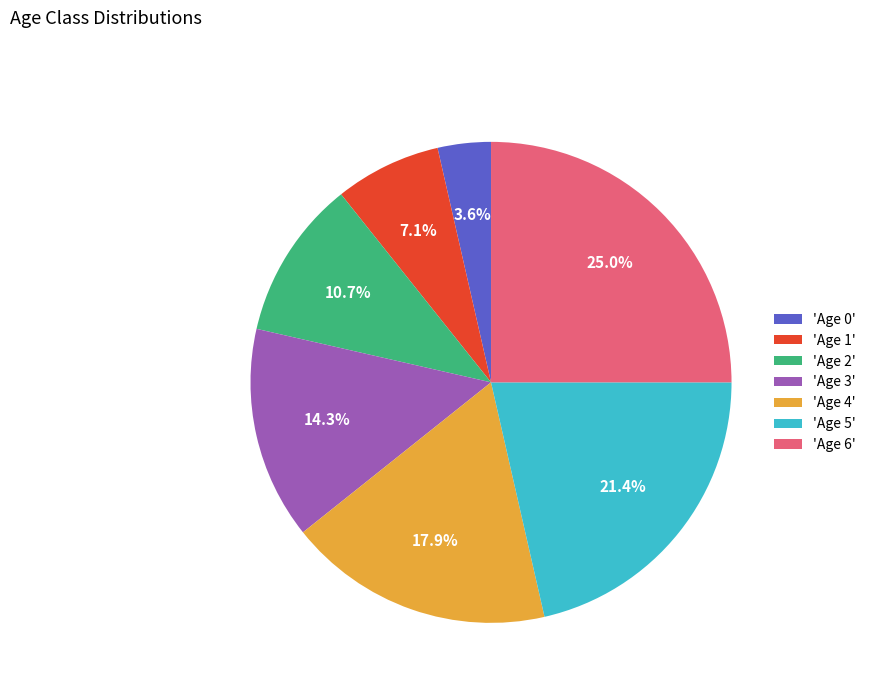

Does any single category account for the majority?

No